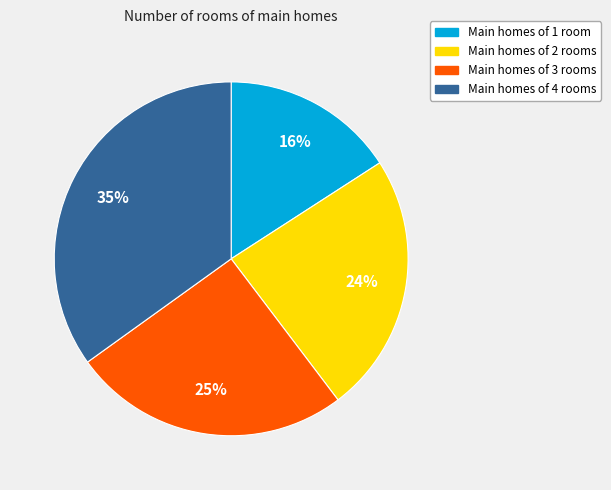

Is there any slice that represents more than half of the pie?

No